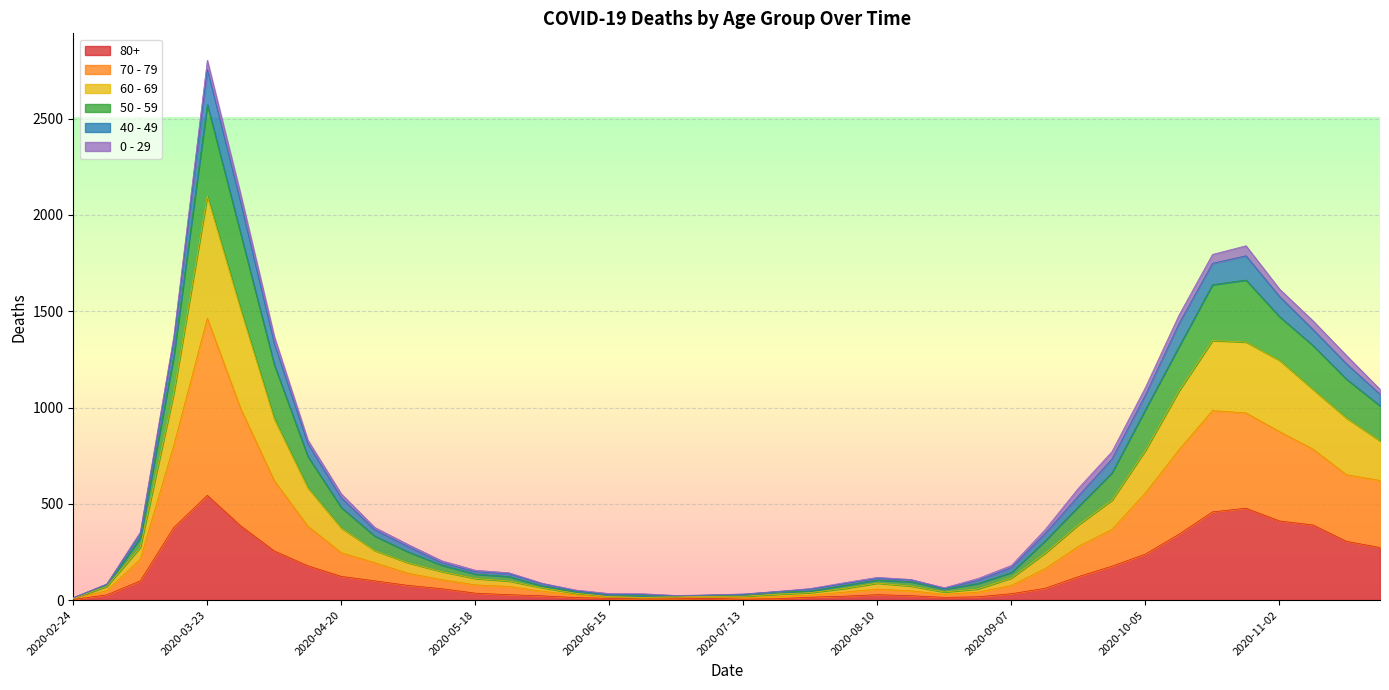

True or false: 80+ and 70 - 79 intersect in this chart.

False